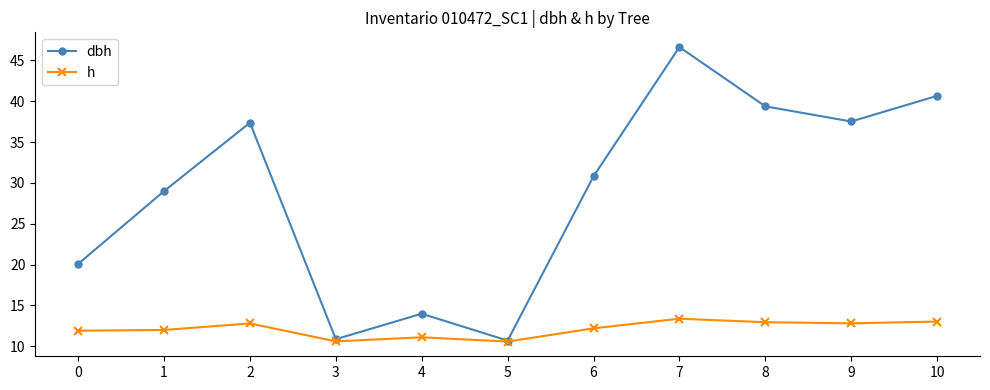

Is the value of h at 6 greater than the value of dbh at 10?

No